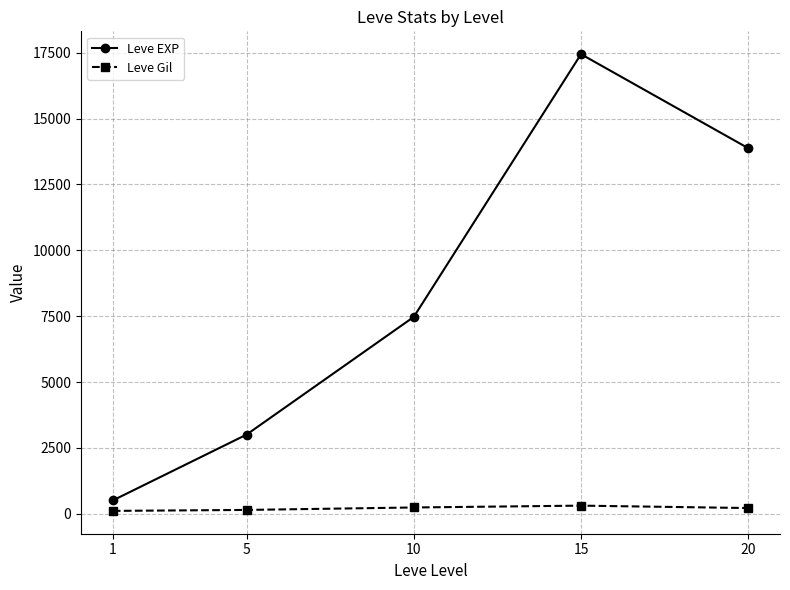

Rank the series by their average value, from highest to lowest.

Leve EXP, Leve Gil